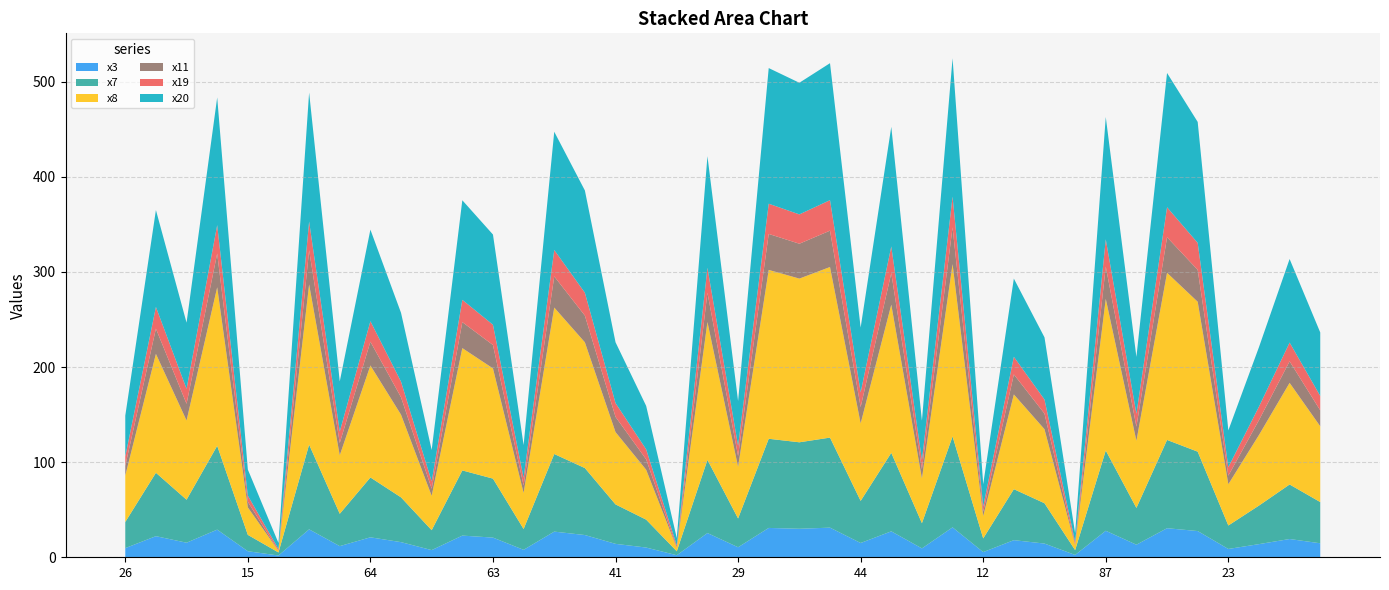

Reading left to right, transcribe all the data shown in this chart.

x3: 9.6	22.2	15.3	29.1	6.3	1.9	29.4	11.7	21.0	15.9	7.5	22.8	20.7	7.8	27.0	23.4	14.1	10.2	2.2	25.5	10.5	30.9	30.0	31.2	15.0	27.3	9.3	31.5	5.4	18.0	14.4	2.5	27.9	13.2	30.6	27.6	8.7	13.8	19.2	14.7
x7: 27.5	66.7	45.2	88.1	17.2	3.2	89.1	34.0	62.9	47.1	20.9	68.5	62.0	21.9	81.6	70.4	41.5	29.3	4.1	76.9	30.3	93.7	90.9	94.7	44.3	82.5	26.5	95.6	14.4	53.6	42.4	5.1	84.4	38.7	92.8	83.5	24.7	40.5	57.3	43.3
x8: 48.8	125.0	83.3	166.7	28.9	1.7	168.5	61.5	117.7	86.9	36.1	128.6	115.9	38.0	154.0	132.2	76.0	52.5	3.5	144.9	54.3	177.6	172.1	179.4	81.5	155.8	47.0	181.2	23.5	99.6	77.8	5.3	159.4	70.6	175.7	157.6	43.4	74.2	106.9	79.7
x11: 10.2	26.5	17.6	35.5	5.9	0.1	35.9	12.9	25.0	18.4	7.5	27.3	24.6	7.8	32.8	28.1	16.0	11.0	0.4	30.8	11.3	37.8	36.7	38.2	17.2	33.2	9.8	38.6	4.7	21.1	16.4	0.8	33.9	14.9	37.4	33.5	9.0	15.6	22.6	16.8
x19: 9.9	22.8	15.7	29.9	6.5	1.9	30.2	12.0	21.6	16.4	7.7	23.4	21.3	8.0	27.8	24.1	14.5	10.5	2.2	26.2	10.8	31.8	30.8	32.1	15.4	28.1	9.6	32.4	5.6	18.5	14.8	2.5	28.7	13.6	31.5	28.4	9.0	14.2	19.8	15.1
x20: 42.9	101.9	69.6	134.2	27.4	6.3	135.6	52.7	96.3	72.4	33.0	104.7	94.9	34.4	124.4	107.5	63.9	45.7	7.7	117.3	47.1	142.6	138.4	144.0	68.2	125.8	41.5	145.4	23.2	82.2	65.3	9.1	128.6	59.7	141.2	127.2	38.6	62.5	87.8	66.7